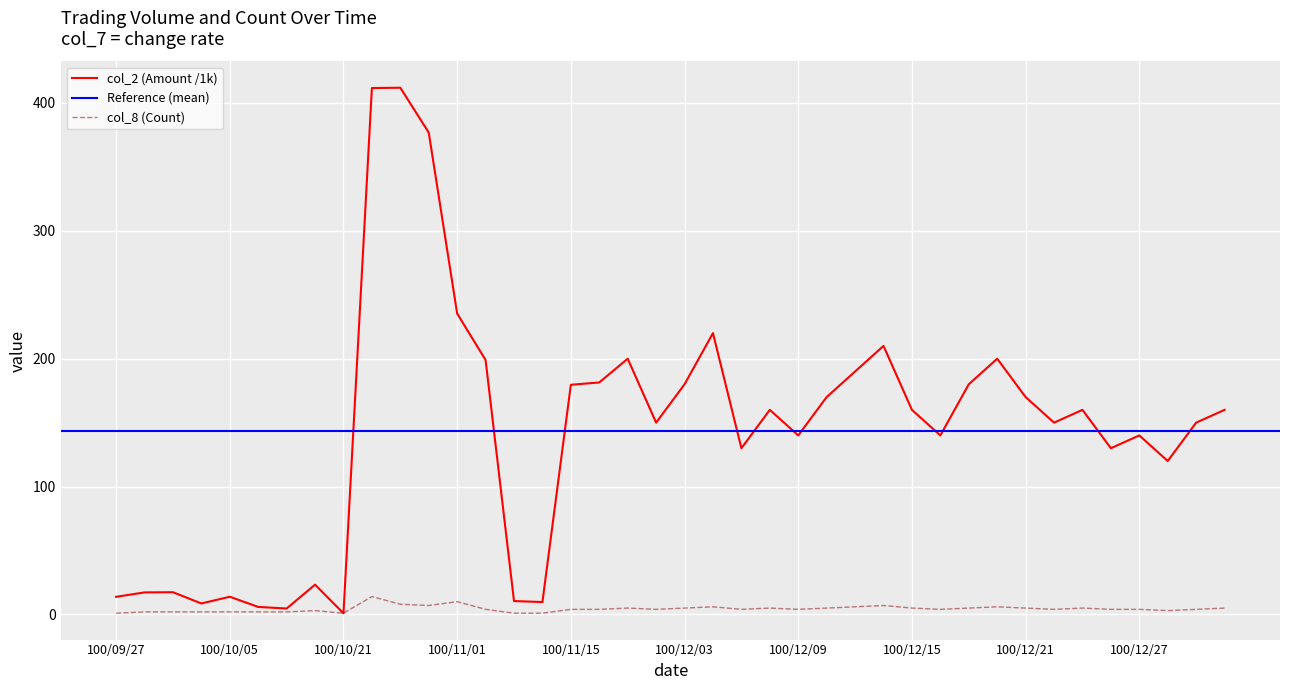

How many data points in col_2 (Amount) are above 160?

16